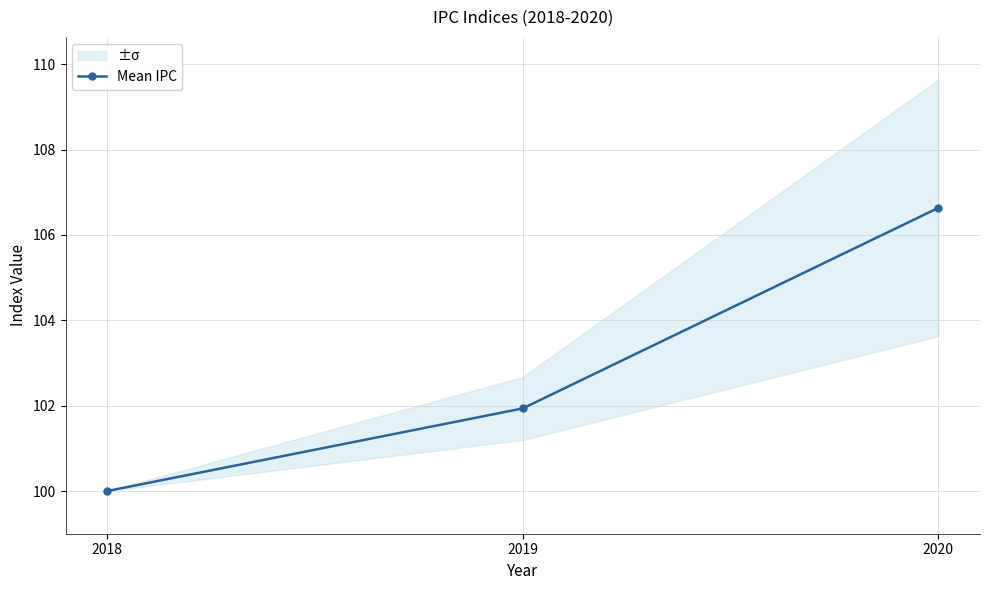

What is the change in value from 2018 to 2020?

+6.6